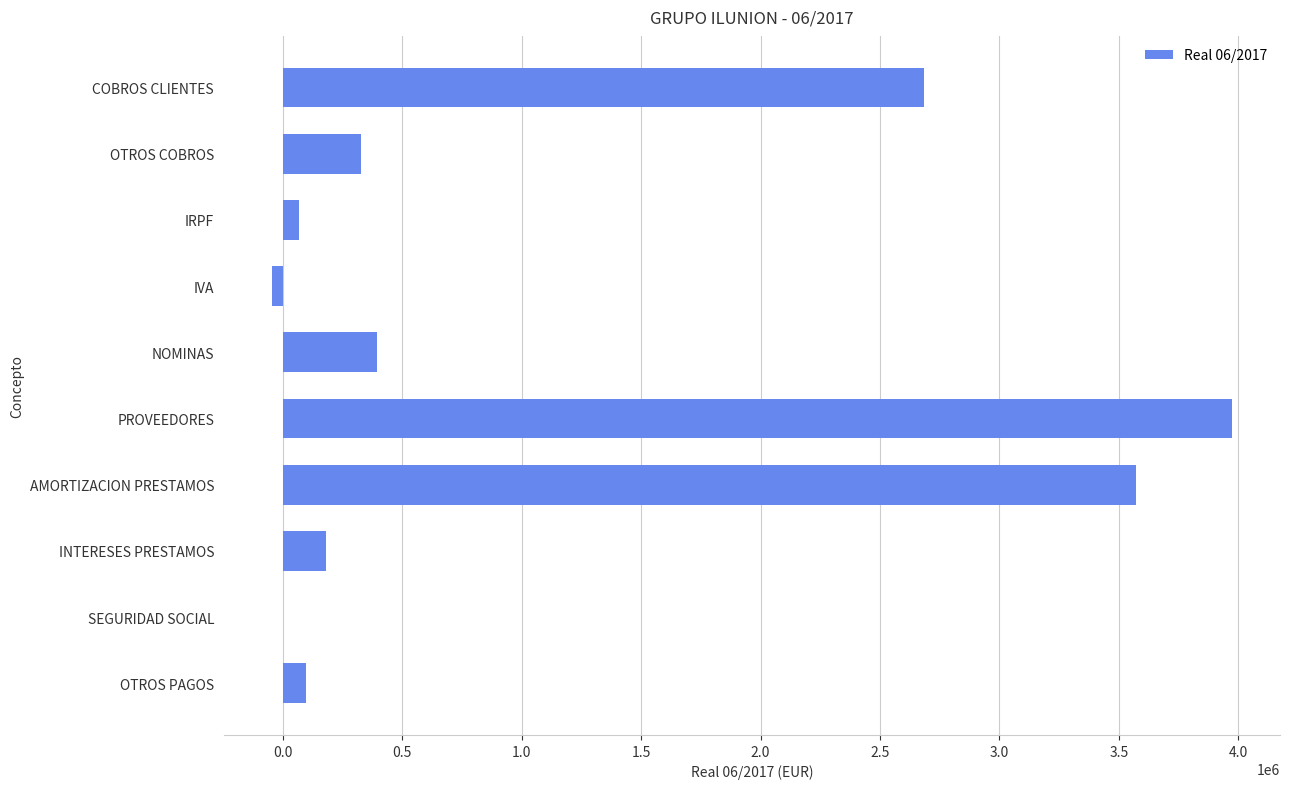

Between AMORTIZACION PRESTAMOS and OTROS COBROS, which is larger?

AMORTIZACION PRESTAMOS